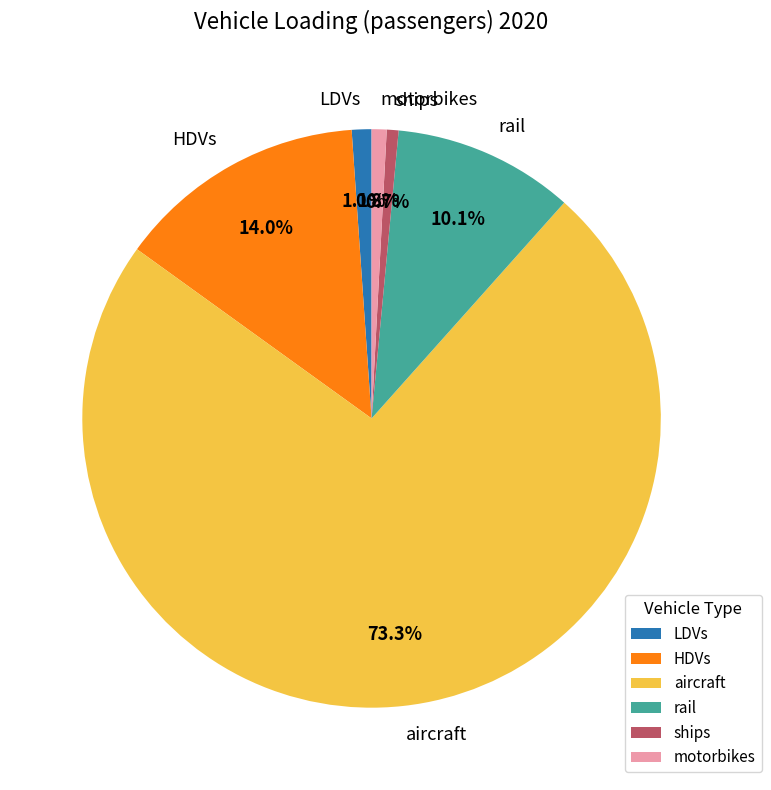

Which category has the biggest portion of the pie?

aircraft